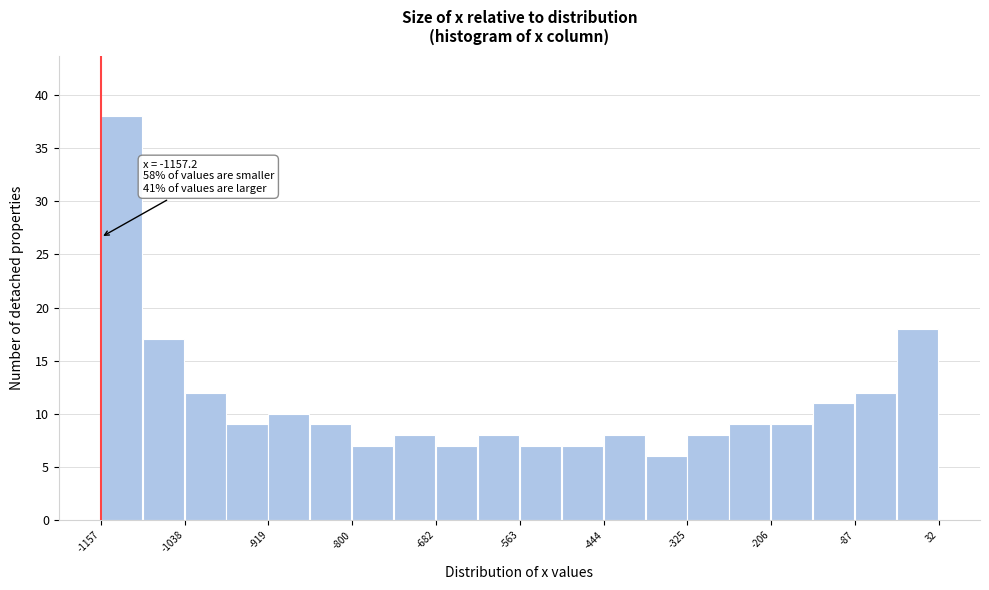

Read against the x-axis, roughly where is the centre of the tallest bar?

-1120